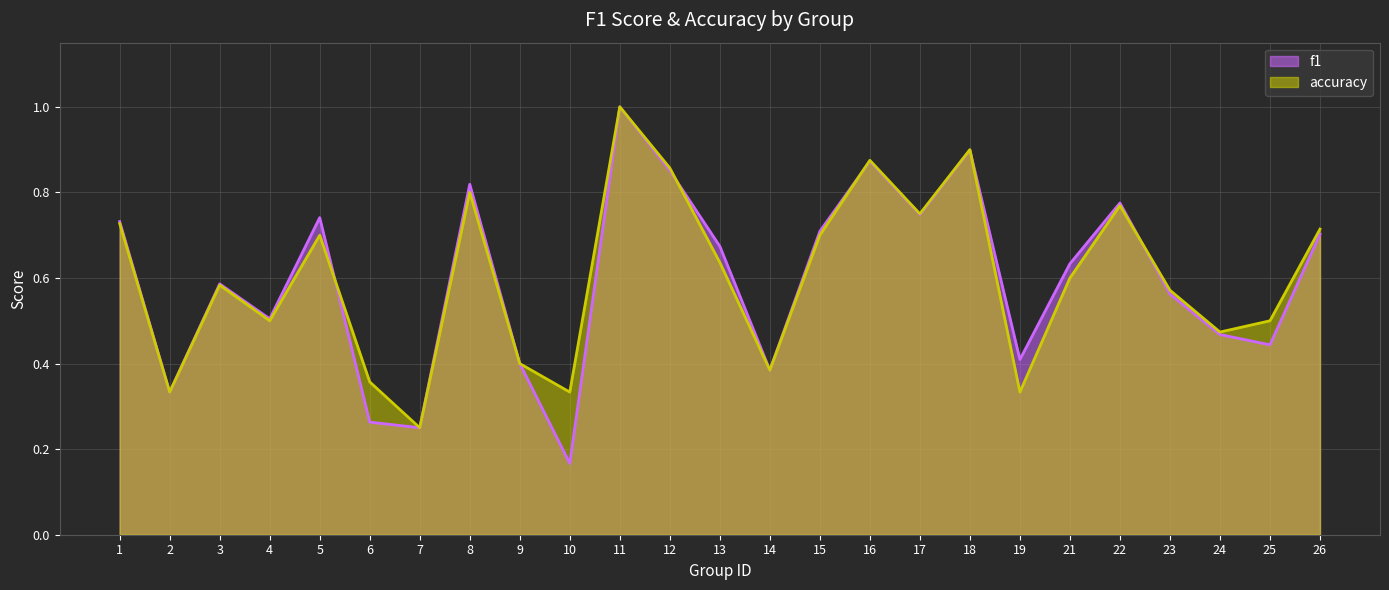

True or false: f1 has a value of 0.5 at 19.

False